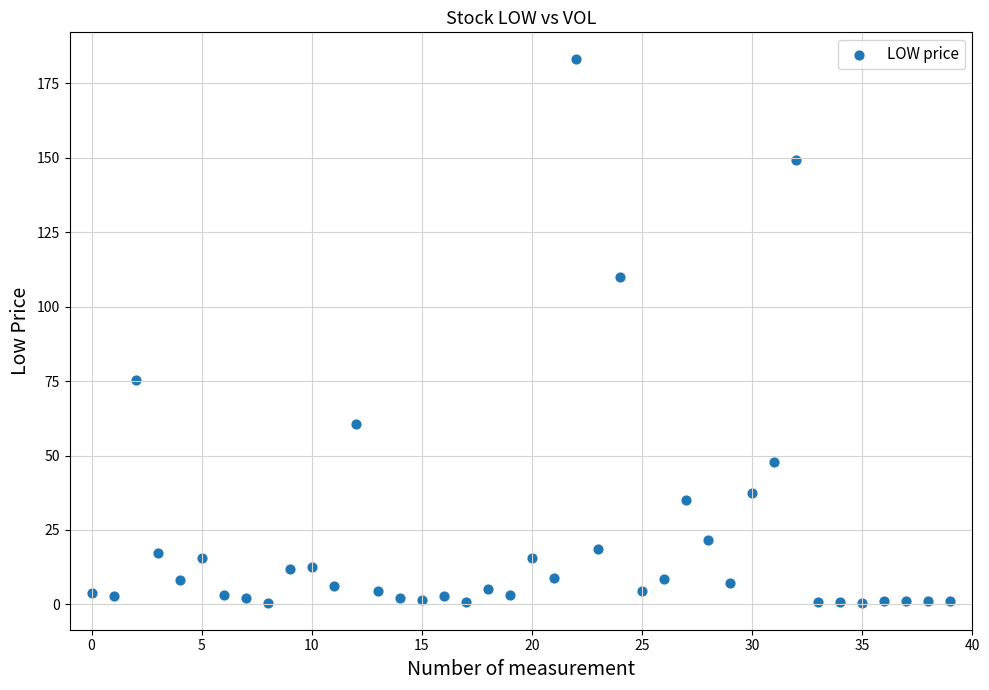

What is the range of Y values (max minus min)?

182.4